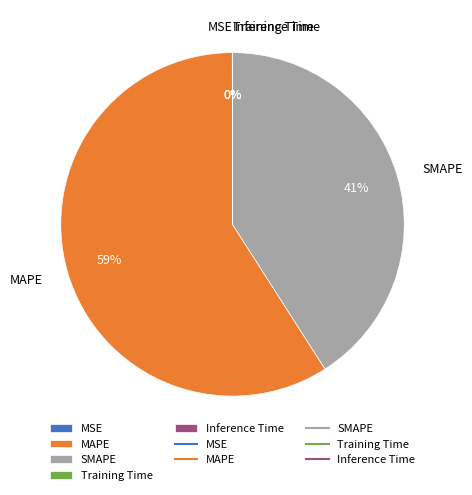

The SMAPE slice represents 33% of the pie. True or false?

False